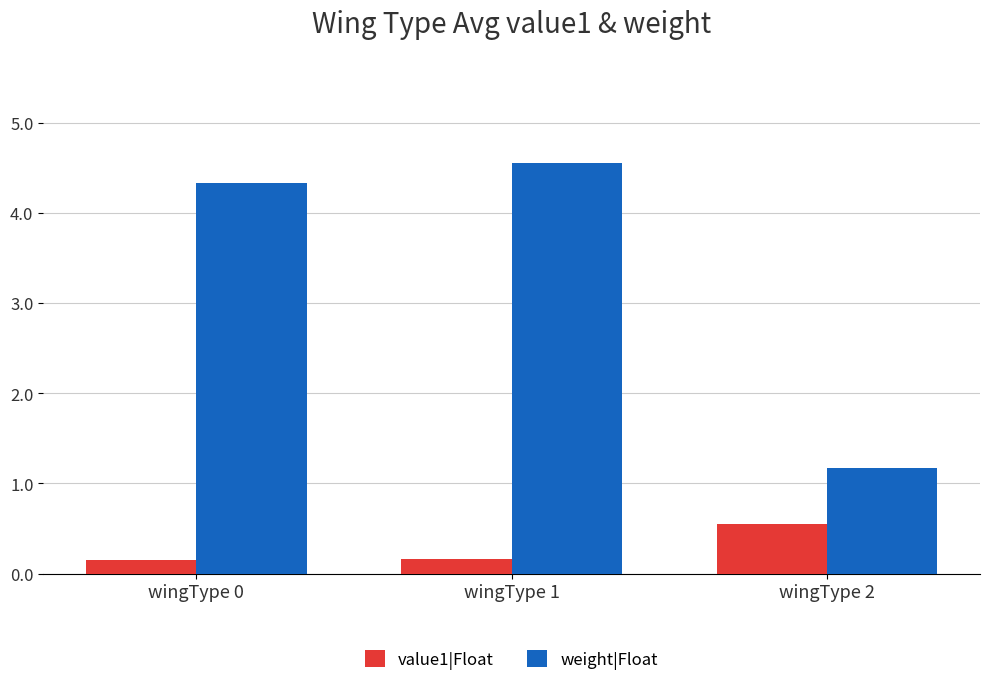

Which category has the highest value in the weight|Float series?

wingType 1